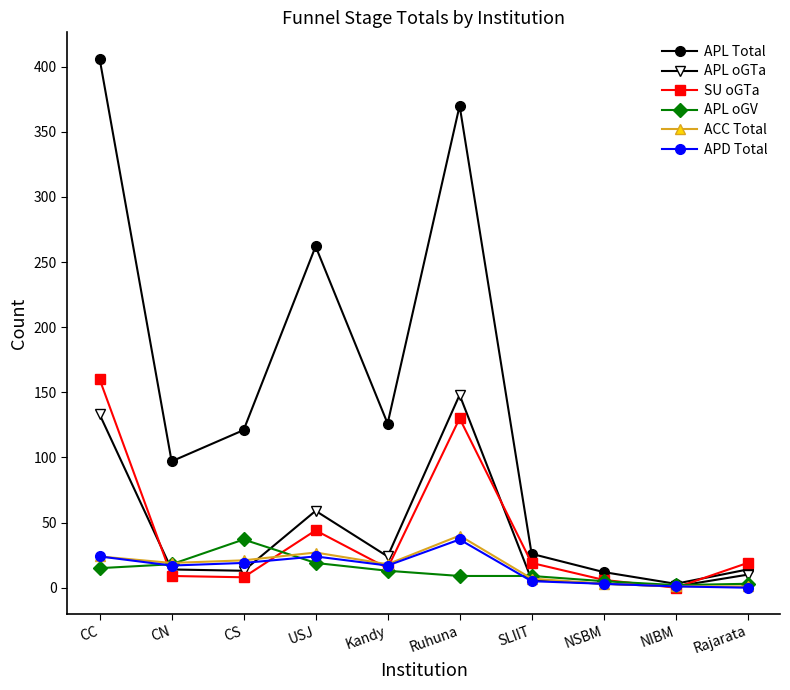

The SU oGTa series shows 9 at CN. True or false?

True